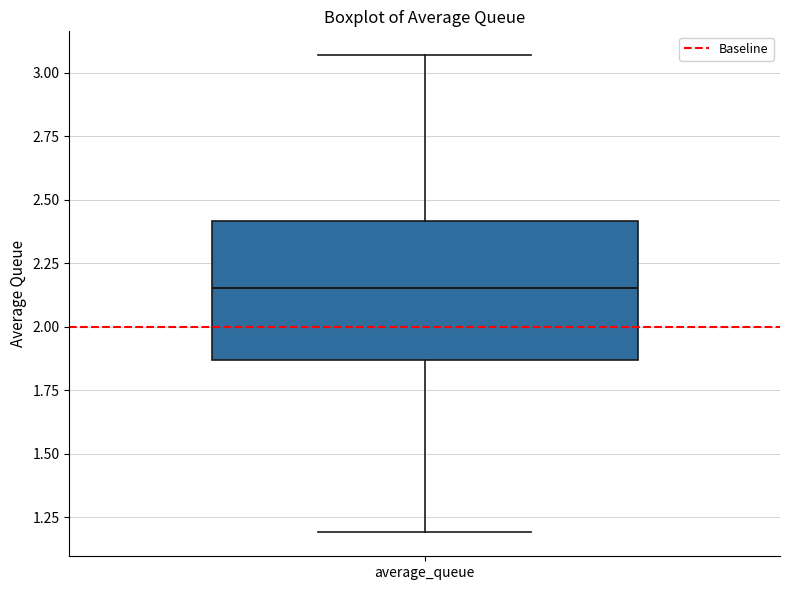

Where does the lower whisker of the box for average_queue end on the y-axis? The values are not printed on the chart, so give them approximately, as read against the axis.

1.20